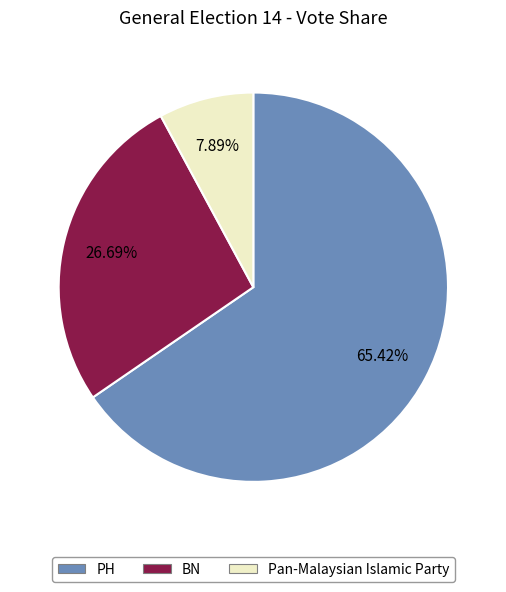

Which category has the biggest portion of the pie?

PH